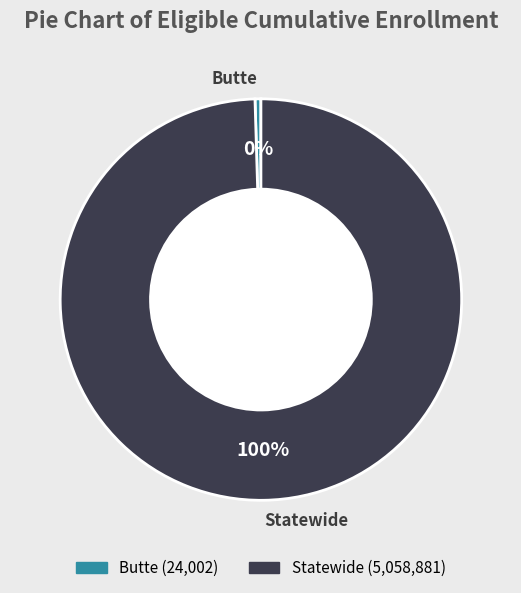

Combined, do Statewide and Butte account for over 50%?

Yes